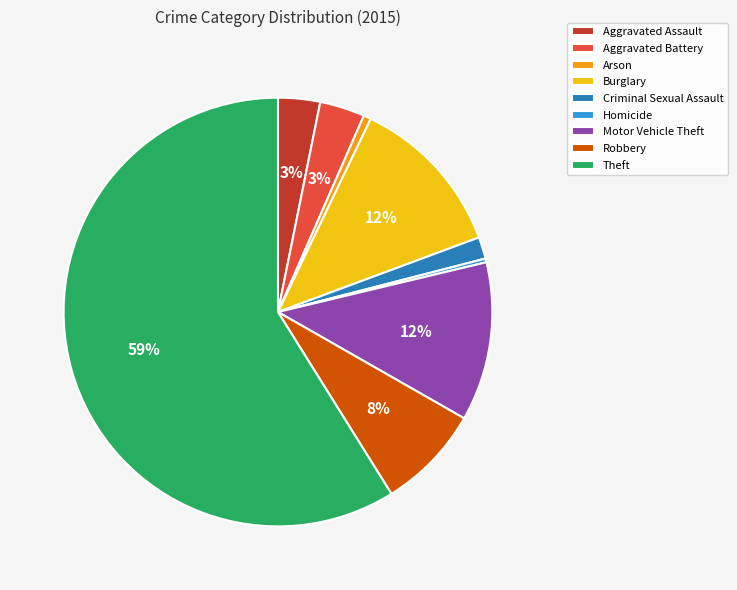

Does Theft account for over 50% of the chart?

Yes